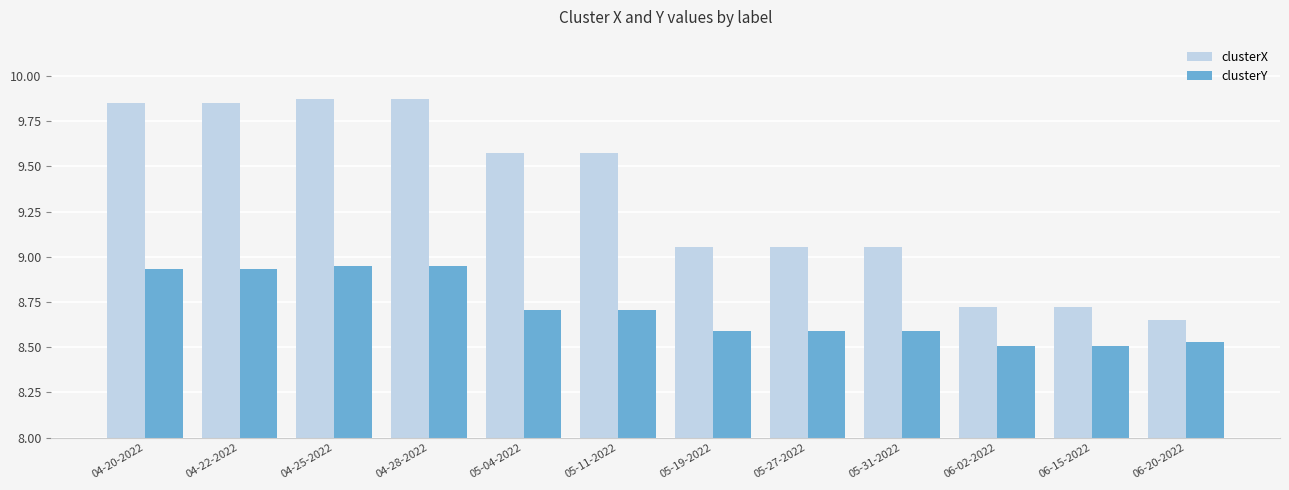

Rank the series by their maximum value, from lowest to highest.

clusterY, clusterX